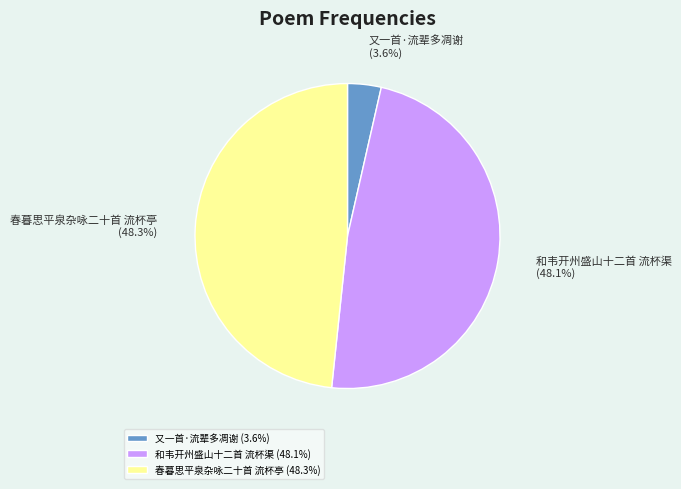

Which has a higher value, 又一首·流辈多凋谢 or 春暮思平泉杂咏二十首 流杯亭?

春暮思平泉杂咏二十首 流杯亭